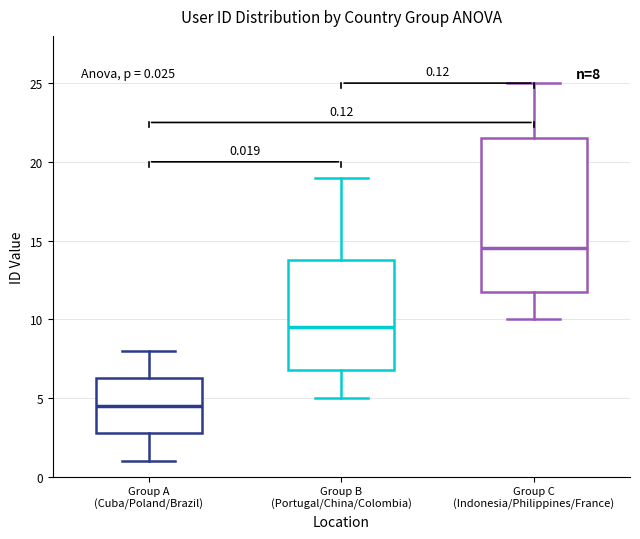

Which box's median line is the lowest?

Group A (Cuba/Poland/Brazil)